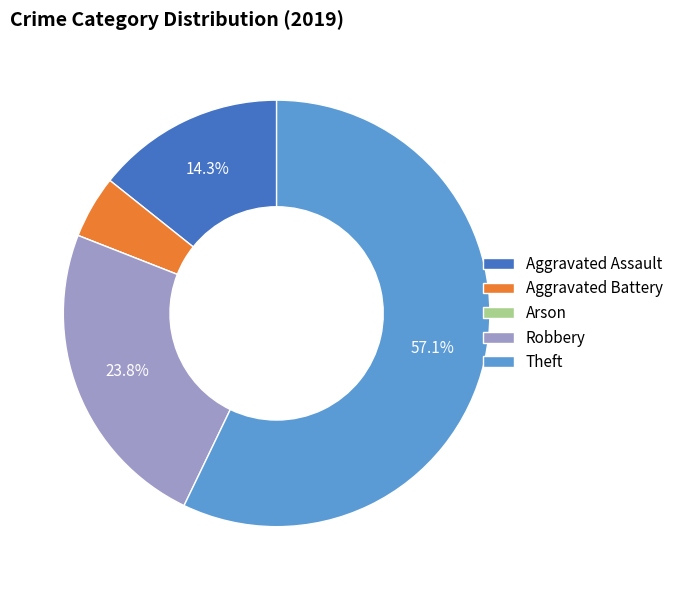

What percentage is the Aggravated Battery slice, to the nearest percent?

5%